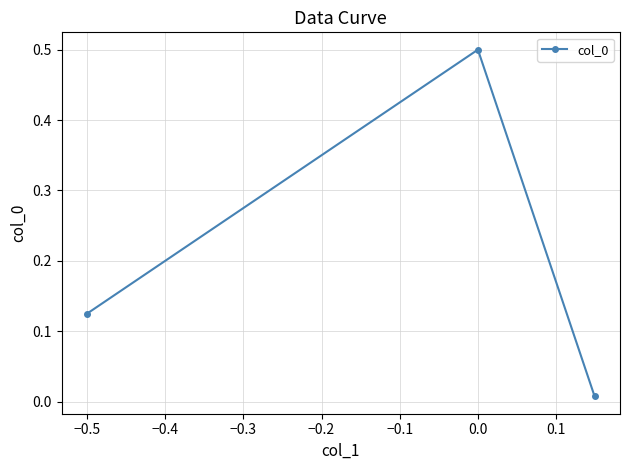

Does the chart display data point markers on the line(s)?

Yes